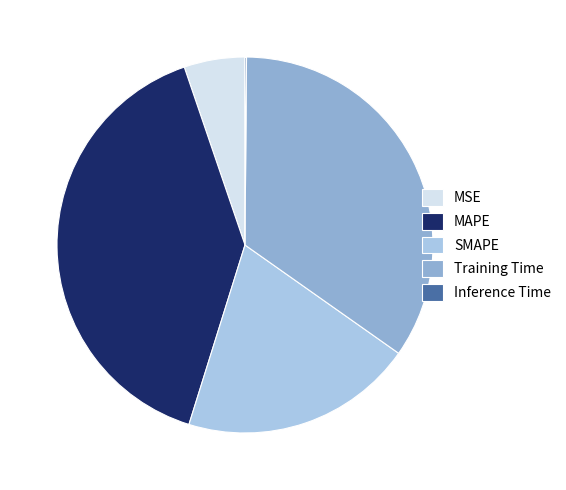

True or false: MAPE accounts for 40% of the total.

True